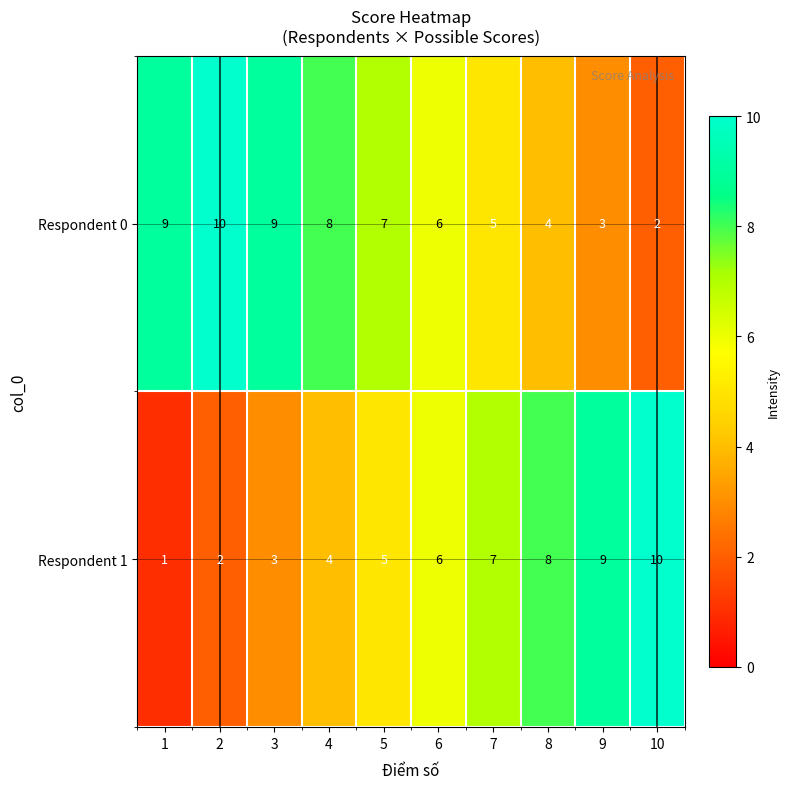

List the series in order of their overall mean, highest first.

Respondent 0, Respondent 1